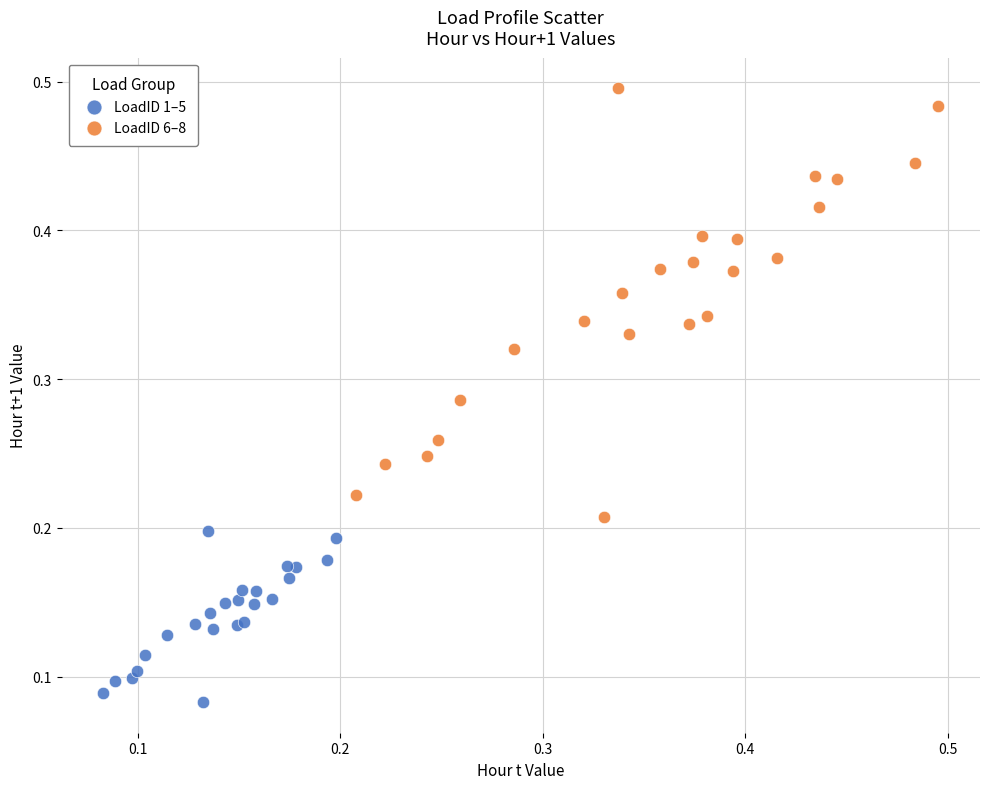

Which series contains the lowest Y value?

LoadID 1–5